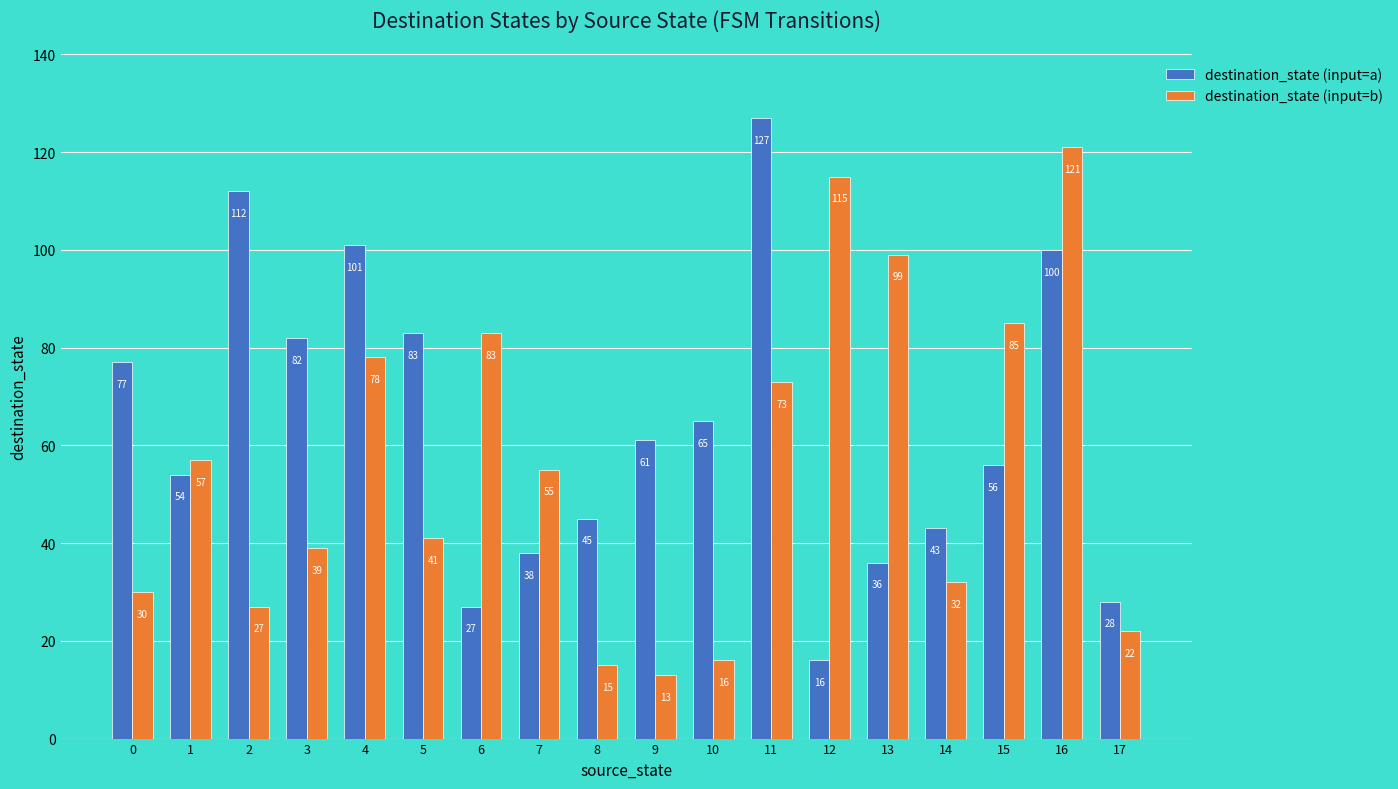

What are all the series names shown in the legend?

destination_state (input=a), destination_state (input=b)